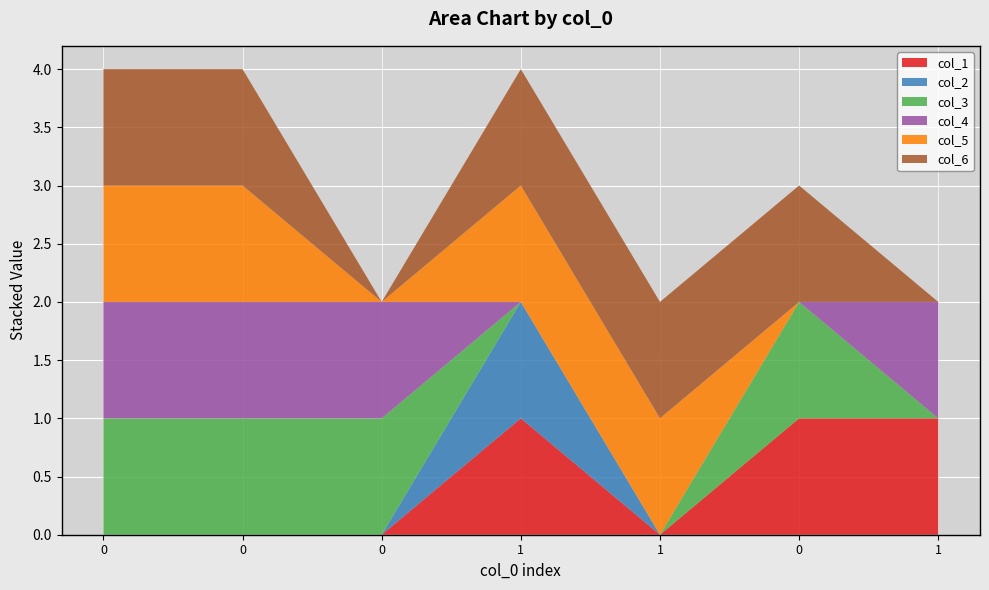

Reading left to right, list all the values displayed in this chart.

col_1: 0	0	0	1	0	1	1
col_2: 0	0	0	1	0	0	0
col_3: 1	1	1	0	0	1	0
col_4: 1	1	1	0	0	0	1
col_5: 1	1	0	1	1	0	0
col_6: 1	1	0	1	1	1	0